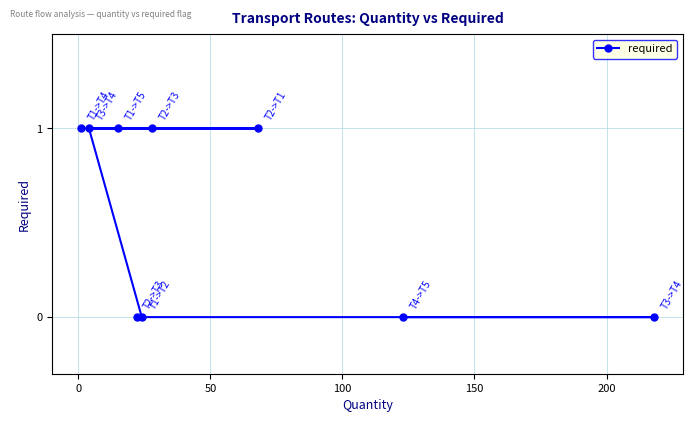

What is the sum of all values?

5